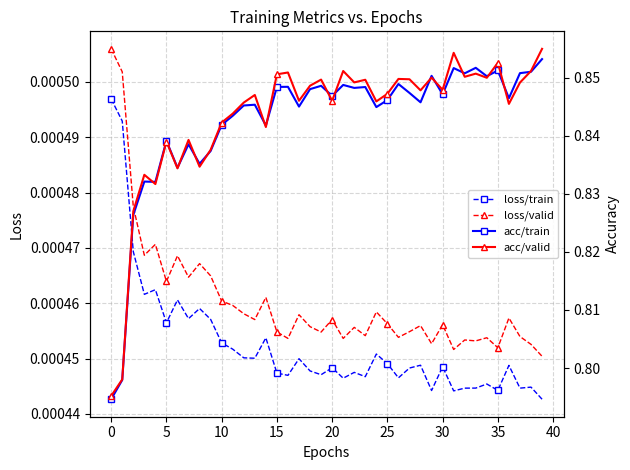

At which label is loss/train closest to 0?

39